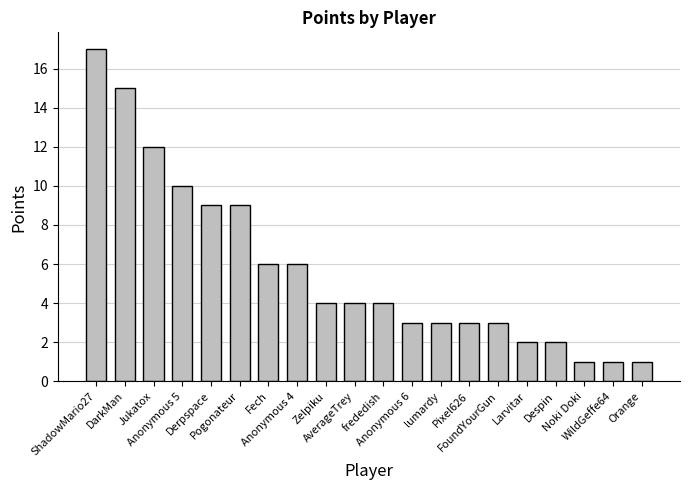

What is the greatest value displayed?

17